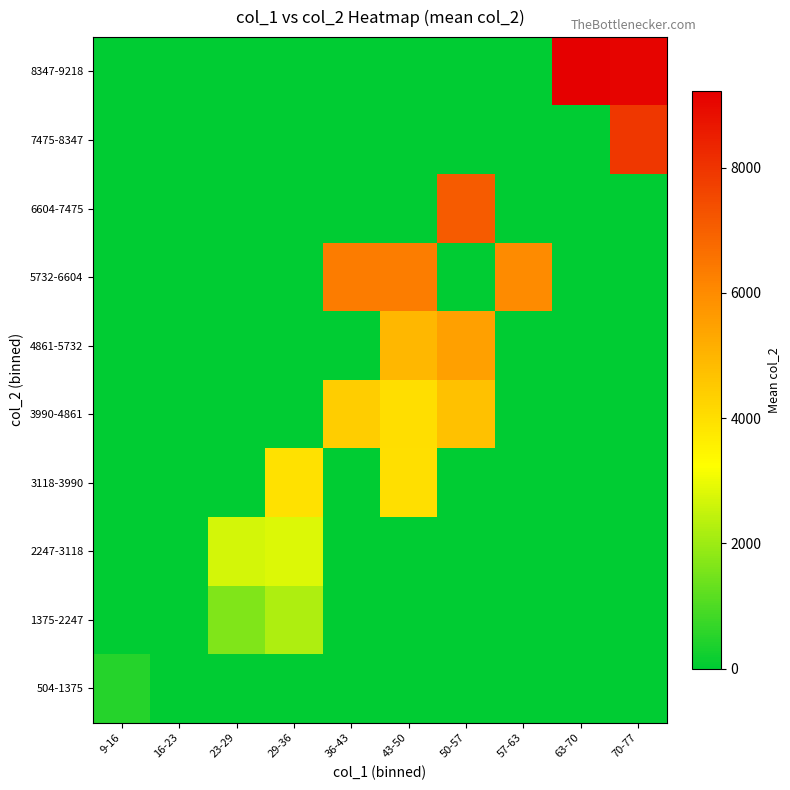

Reading left to right, list all the values displayed in this chart.

8347-9218: 9-16=0.0	16-23=0.0	23-29=0.0	29-36=0.0	36-43=0.0	43-50=0.0	50-57=0.0	57-63=0.0	63-70=9218.0	70-77=9086.0
7475-8347: 9-16=0.0	16-23=0.0	23-29=0.0	29-36=0.0	36-43=0.0	43-50=0.0	50-57=0.0	57-63=0.0	63-70=0.0	70-77=7933.0
6604-7475: 9-16=0.0	16-23=0.0	23-29=0.0	29-36=0.0	36-43=0.0	43-50=0.0	50-57=7125.0	57-63=0.0	63-70=0.0	70-77=0.0
5732-6604: 9-16=0.0	16-23=0.0	23-29=0.0	29-36=0.0	36-43=6363.0	43-50=6304.0	50-57=0.0	57-63=5994.0	63-70=0.0	70-77=0.0
4861-5732: 9-16=0.0	16-23=0.0	23-29=0.0	29-36=0.0	36-43=0.0	43-50=4945.0	50-57=5503.0	57-63=0.0	63-70=0.0	70-77=0.0
3990-4861: 9-16=0.0	16-23=0.0	23-29=0.0	29-36=0.0	36-43=4412.0	43-50=3997.0	50-57=4707.0	57-63=0.0	63-70=0.0	70-77=0.0
3118-3990: 9-16=0.0	16-23=0.0	23-29=0.0	29-36=3956.0	36-43=0.0	43-50=3977.0	50-57=0.0	57-63=0.0	63-70=0.0	70-77=0.0
2247-3118: 9-16=0.0	16-23=0.0	23-29=2676.5	29-36=2795.4	36-43=0.0	43-50=0.0	50-57=0.0	57-63=0.0	63-70=0.0	70-77=0.0
1375-2247: 9-16=0.0	16-23=0.0	23-29=1645.6	29-36=2214.0	36-43=0.0	43-50=0.0	50-57=0.0	57-63=0.0	63-70=0.0	70-77=0.0
504-1375: 9-16=504.0	16-23=0.0	23-29=0.0	29-36=0.0	36-43=0.0	43-50=0.0	50-57=0.0	57-63=0.0	63-70=0.0	70-77=0.0